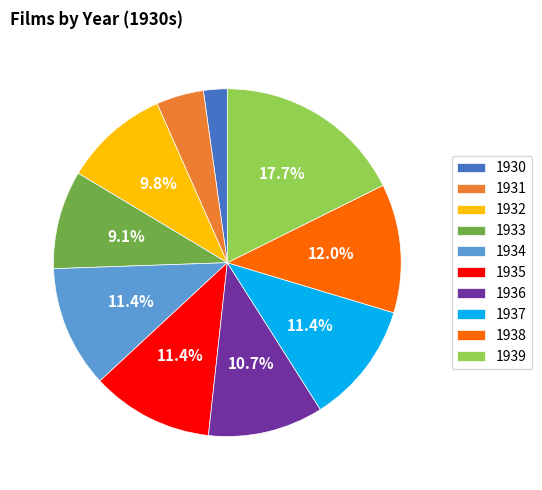

Which has a higher value, 1937 or 1931?

1937